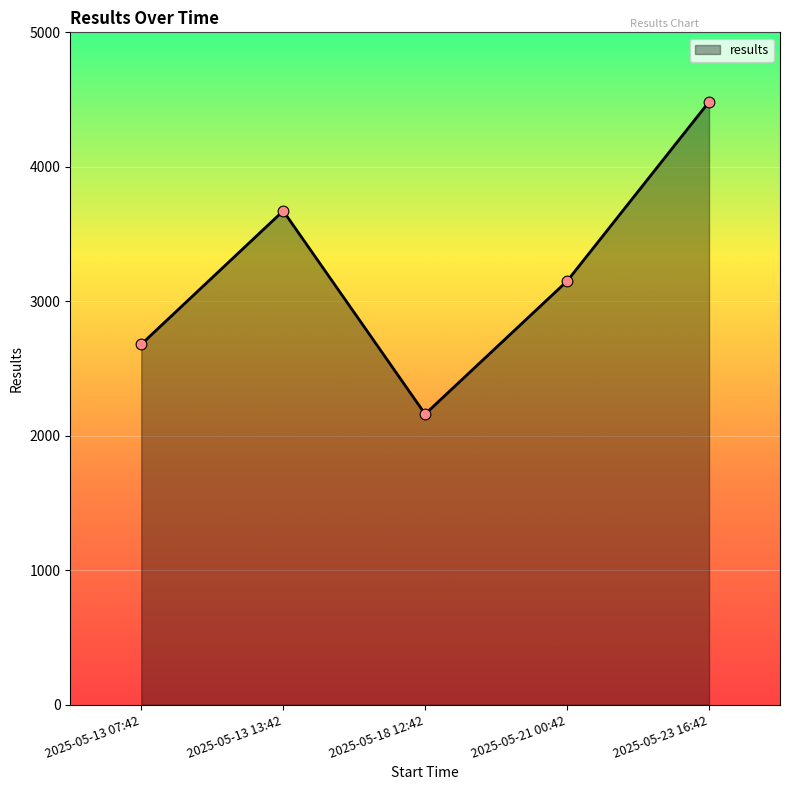

Approximately how many times larger is the value at 2025-05-23 16:42 compared to 2025-05-18 12:42?

2.1